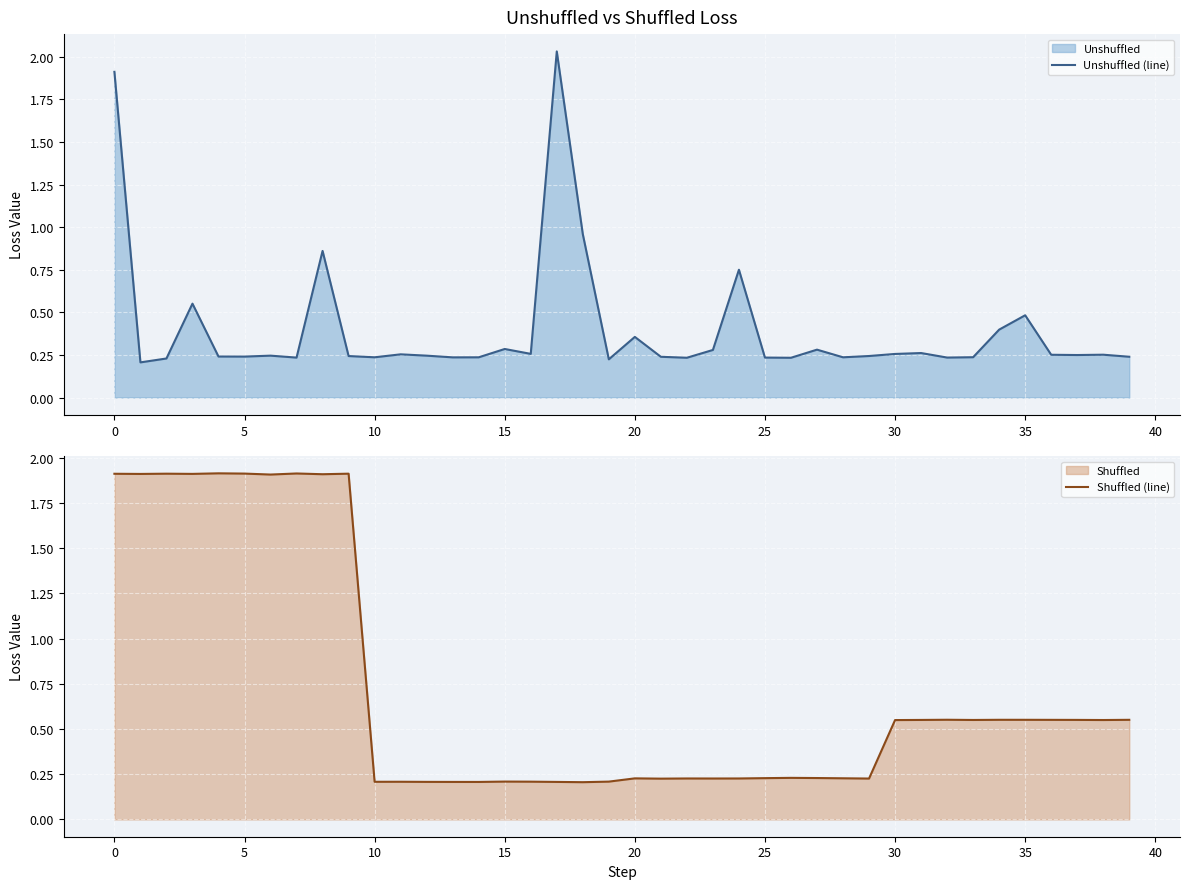

Which has a higher value, 12 or 36?

36